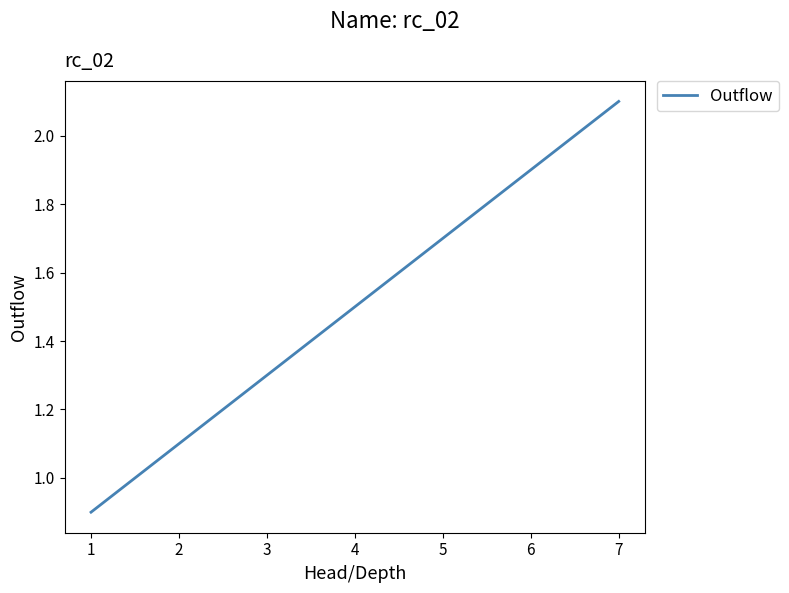

Is it true that the value at 5 is 3.0?

False